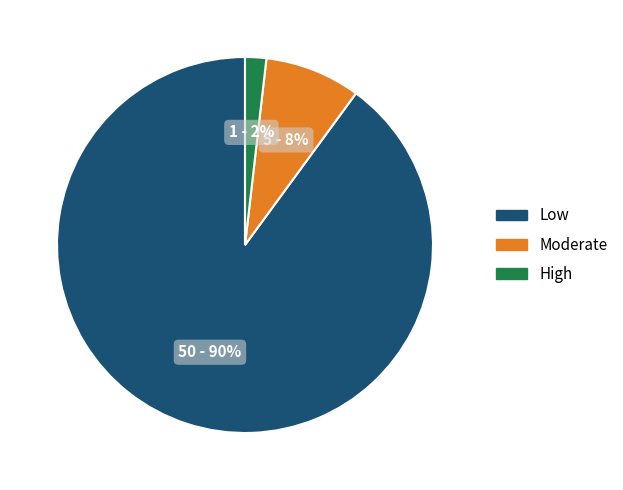

Which category has the biggest portion of the pie?

Low